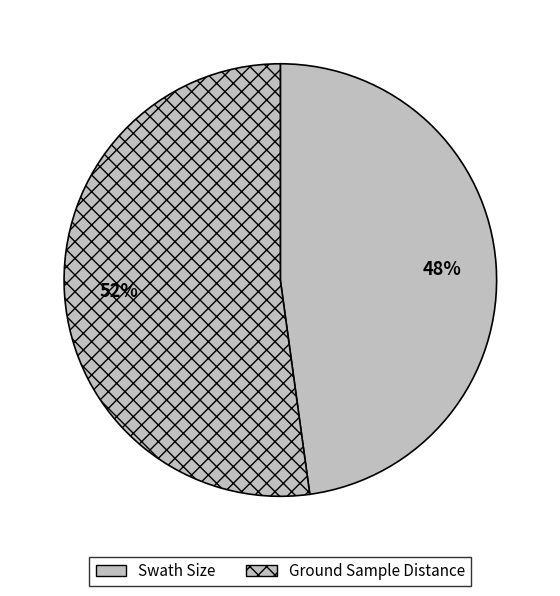

What is the ratio of the value at Swath Size to the value at Ground Sample Distance?

0.9